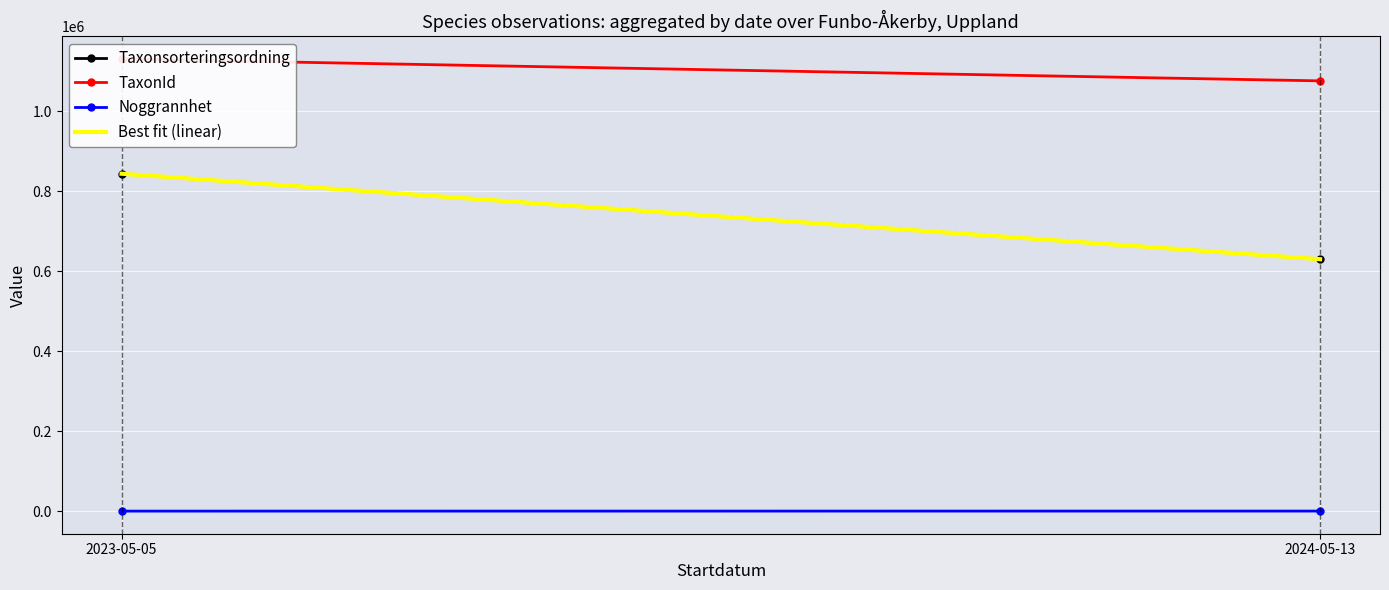

True or false: TaxonId has a value of 1131041.0 at 2023-05-05.

True